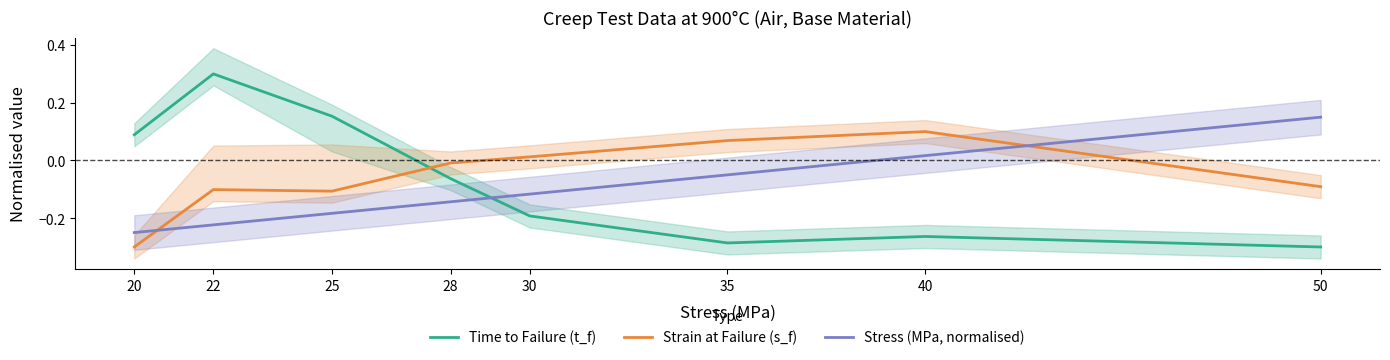

Which series has the widest spread of values?

Time to Failure (t_f)